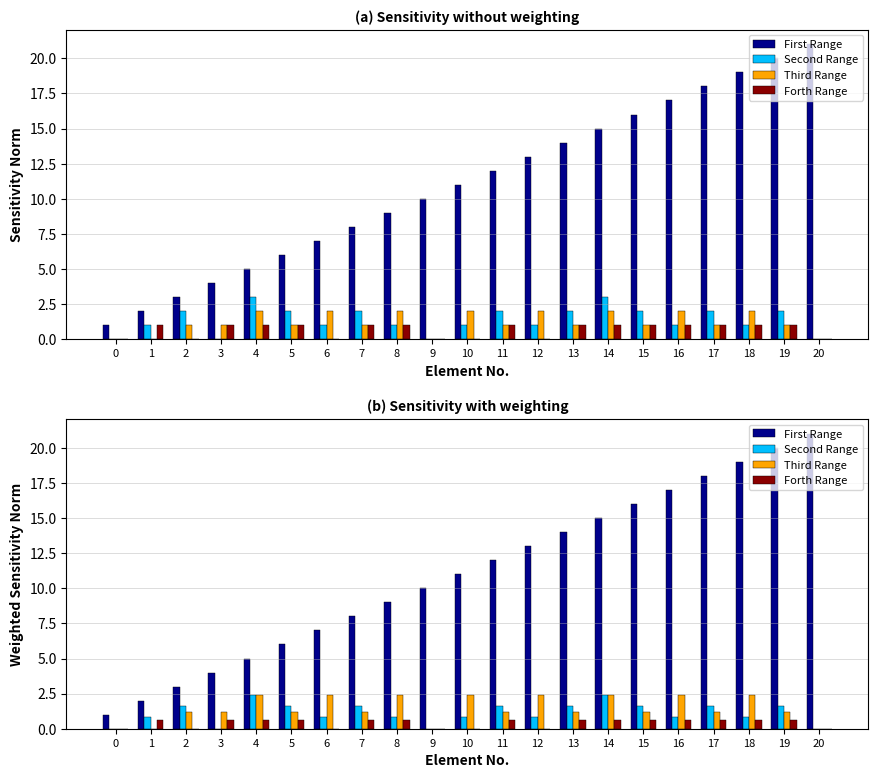

How many data points in Third Range are above 1?

17